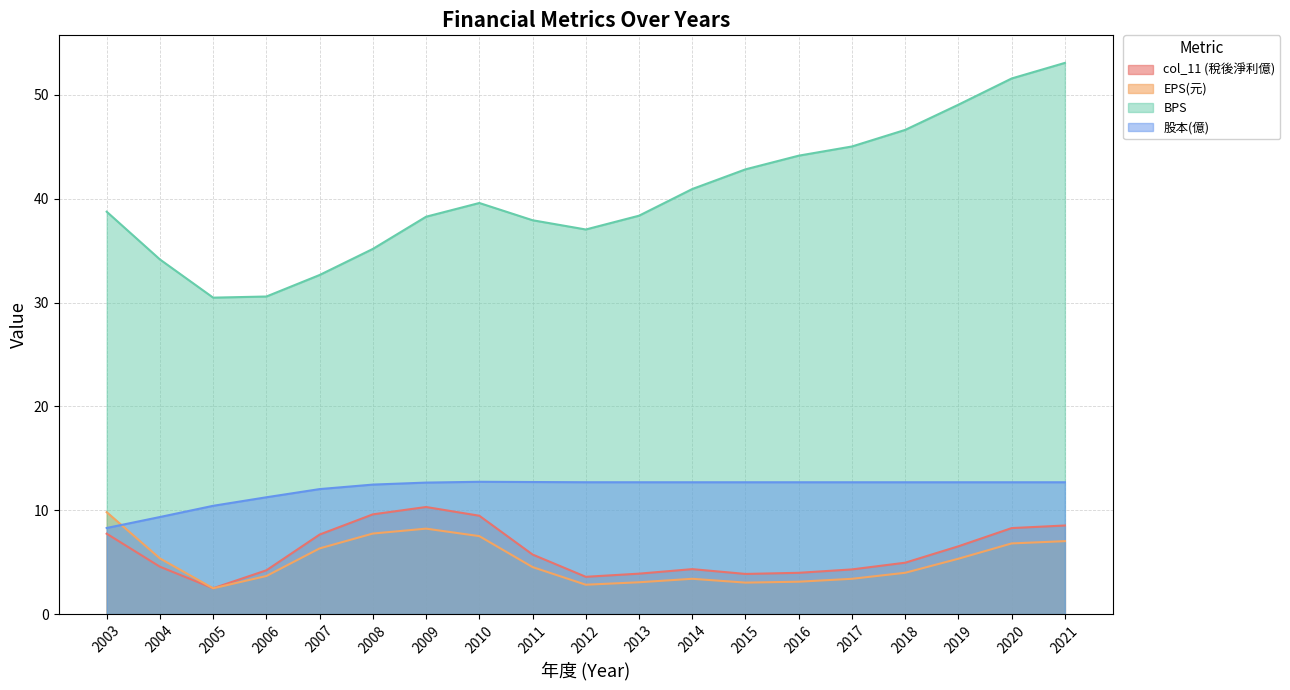

True or false: 股本(億) and BPS cross at least once.

False